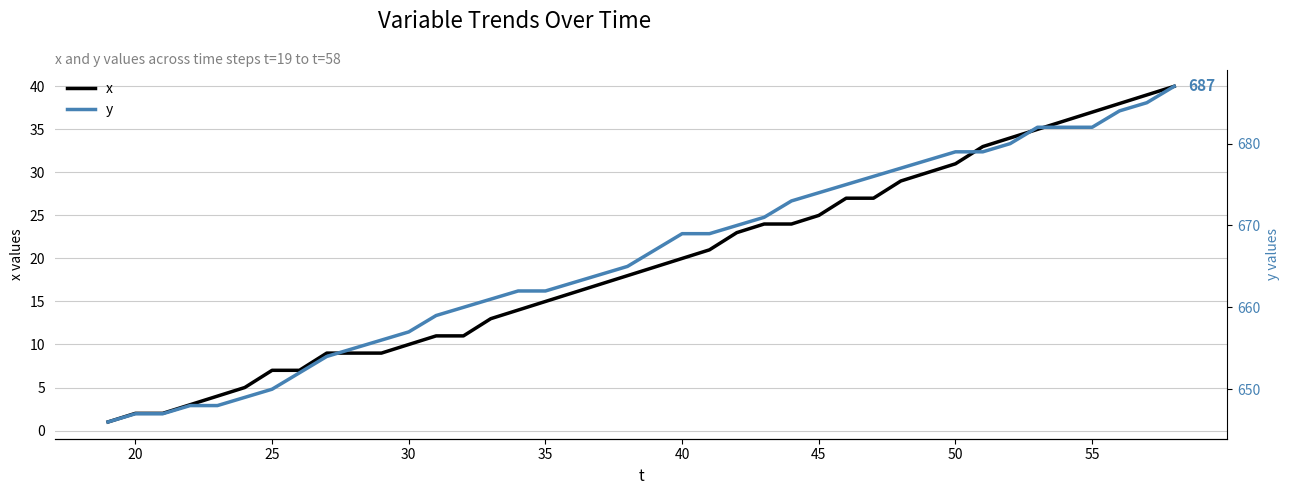

True or false: x has a value of 14 at 30.

False